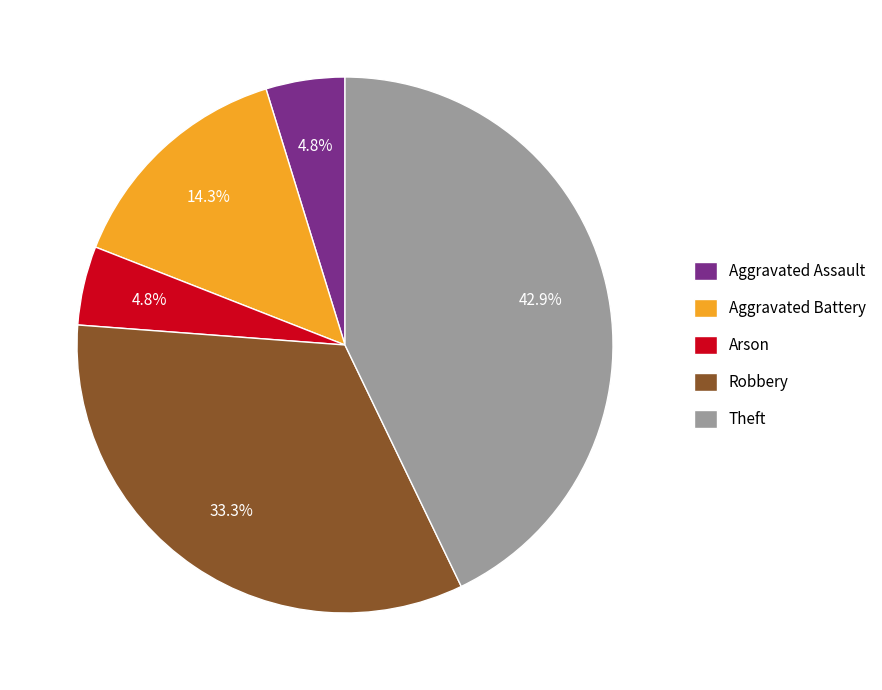

What portion of the pie excludes Aggravated Battery?

85.7%